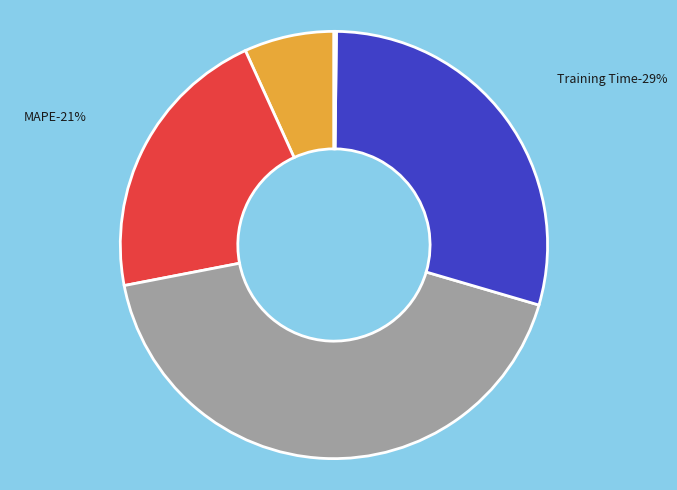

Which slice is the largest?

SMAPE